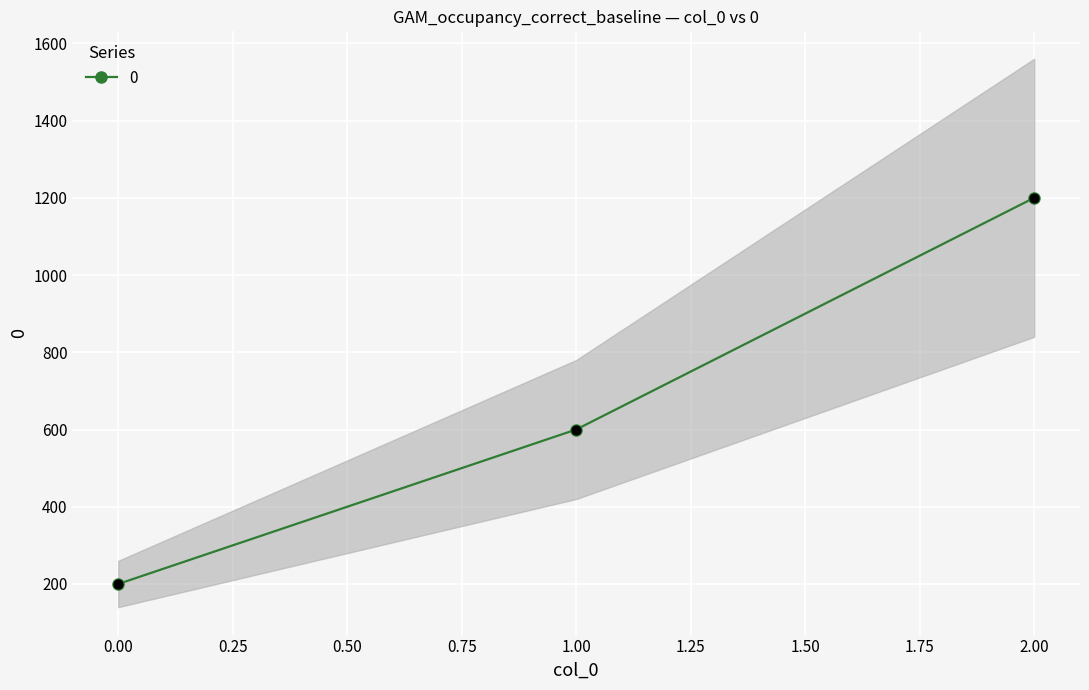

Between 0 and 2, which is larger?

2